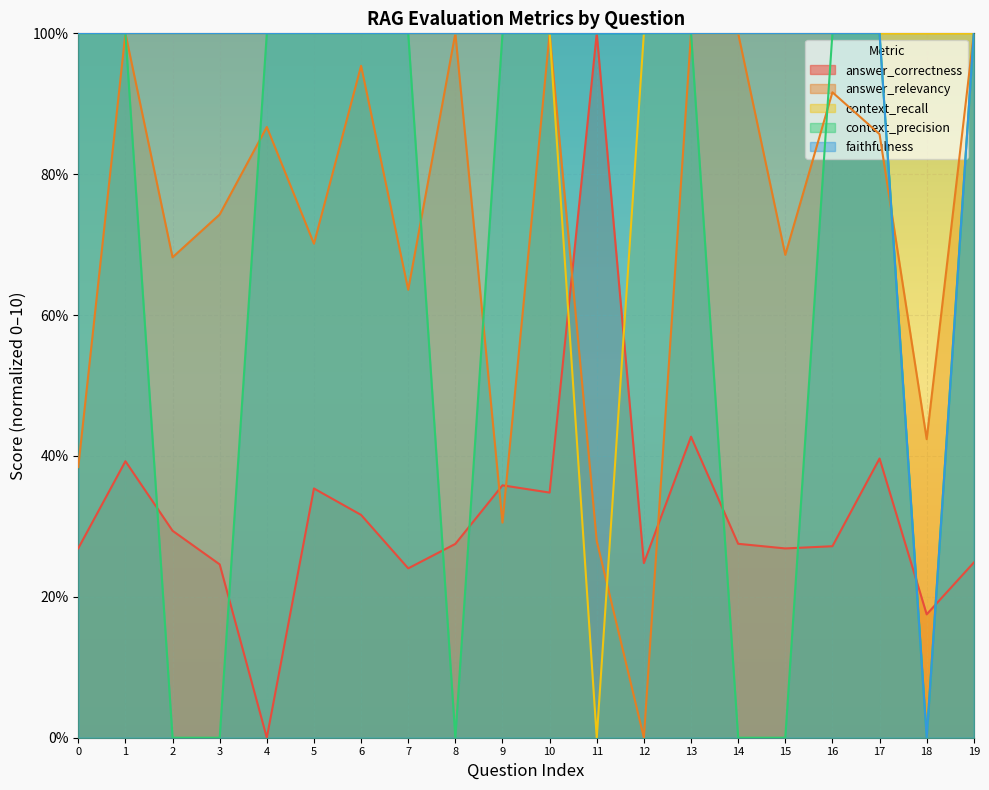

What is the spread (max minus min) of values at 15?

10.0